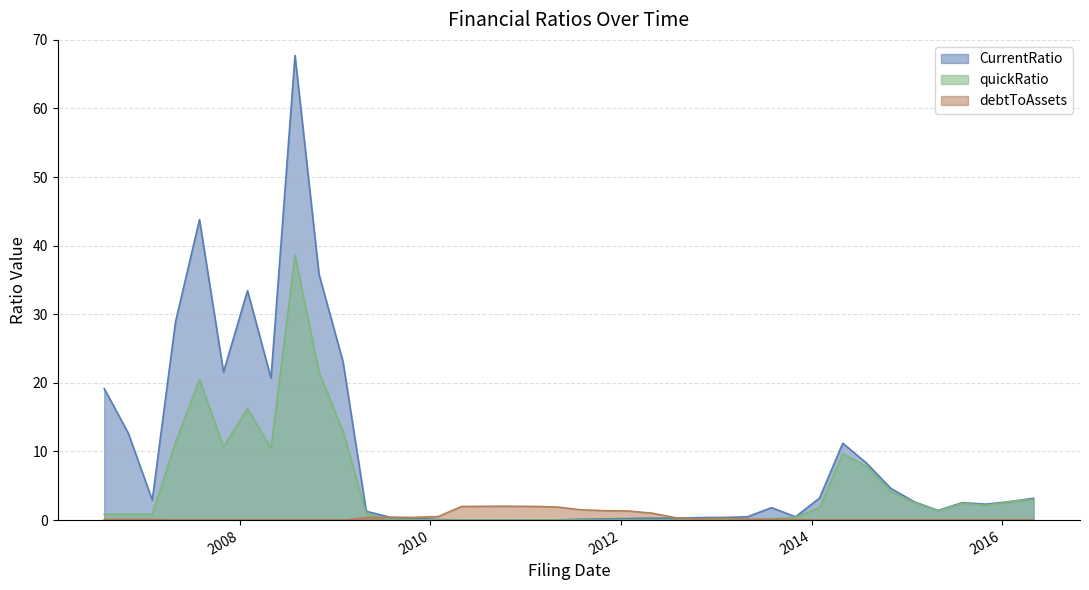

Where is quickRatio nearest to the value 19?

2007-07-31